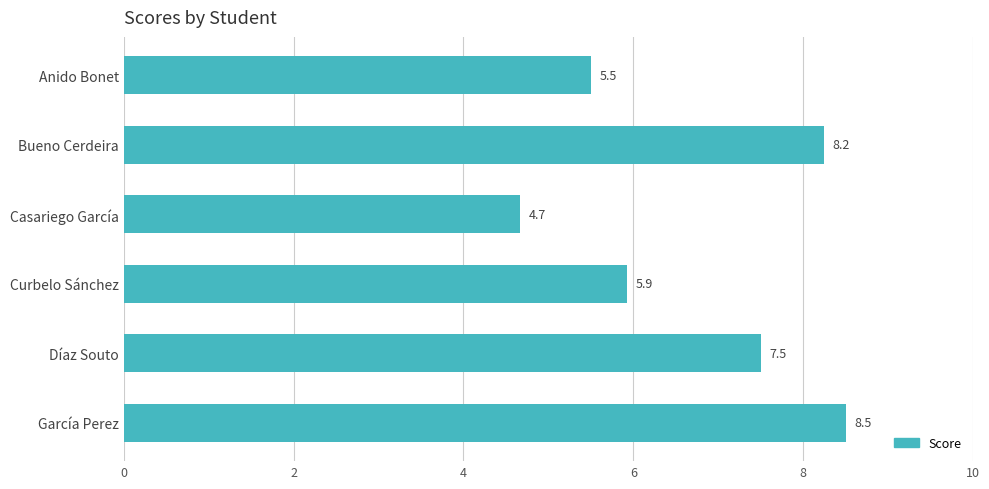

What is the smallest value displayed?

4.7